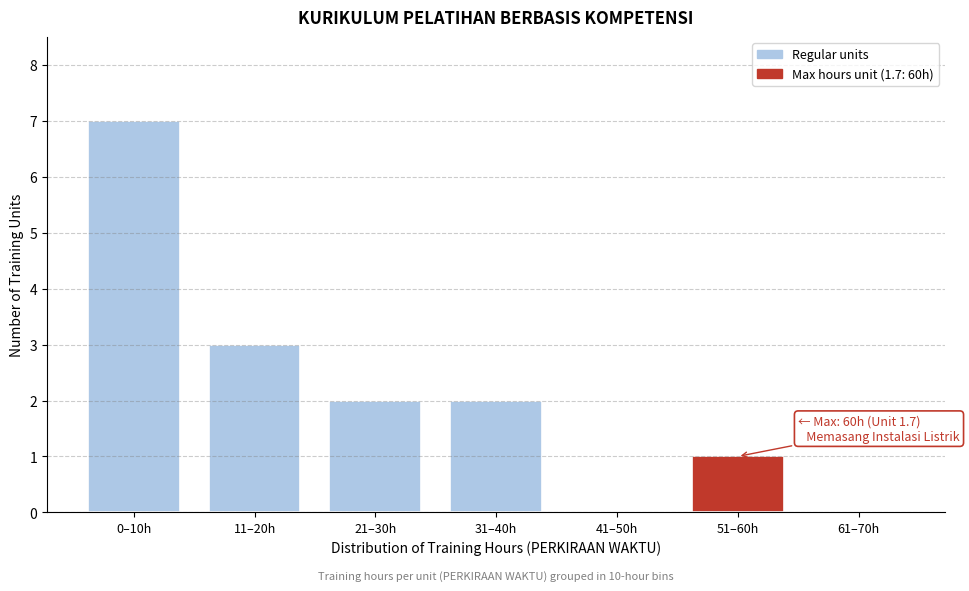

Reading left to right, list all the values displayed in this chart.

0–10h=7	11–20h=3	21–30h=2	31–40h=2	41–50h=0	51–60h=1	61–70h=0